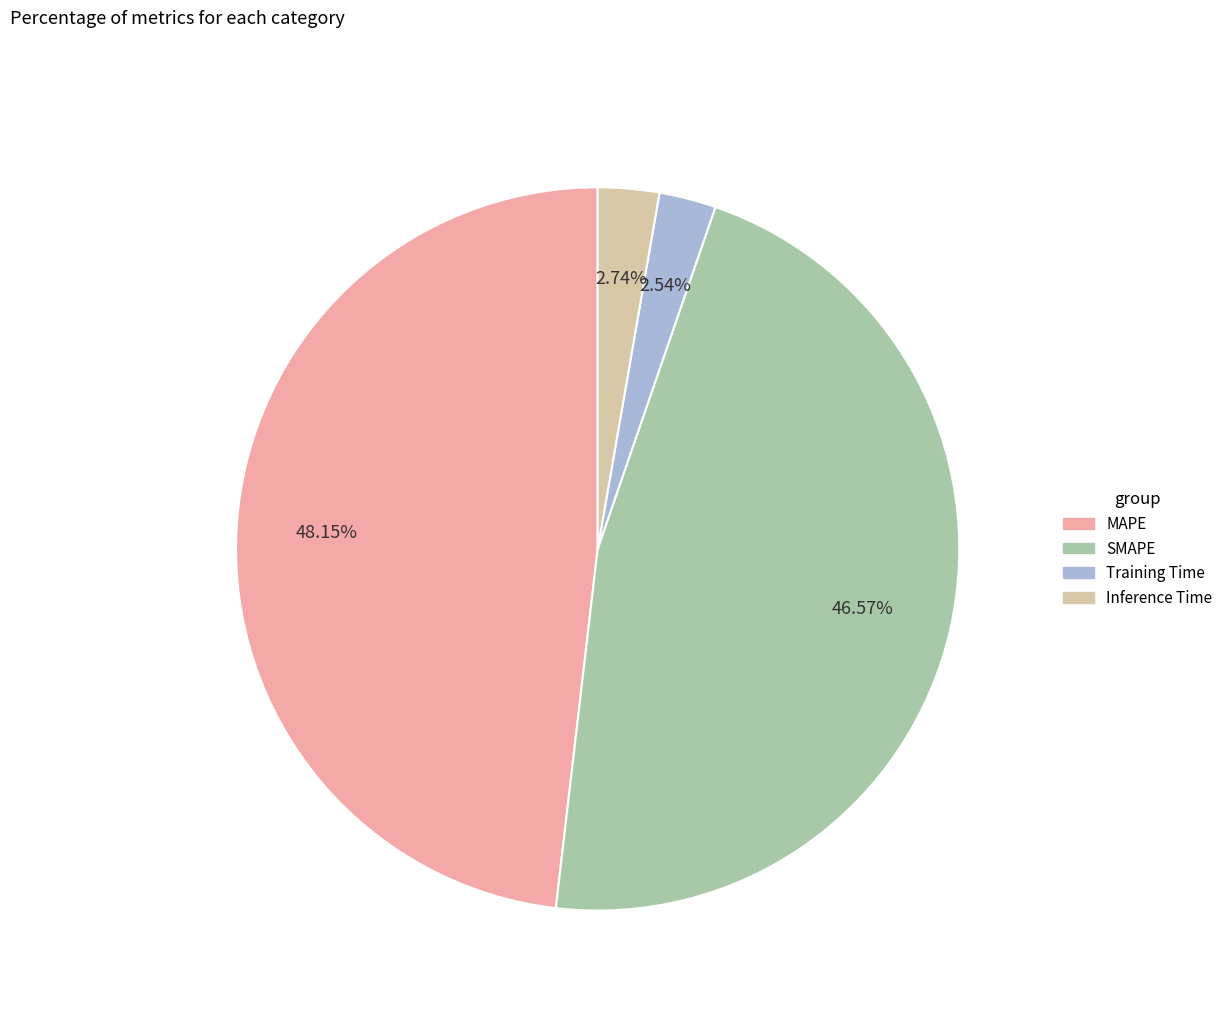

Does Training Time represent more than half of the total?

No